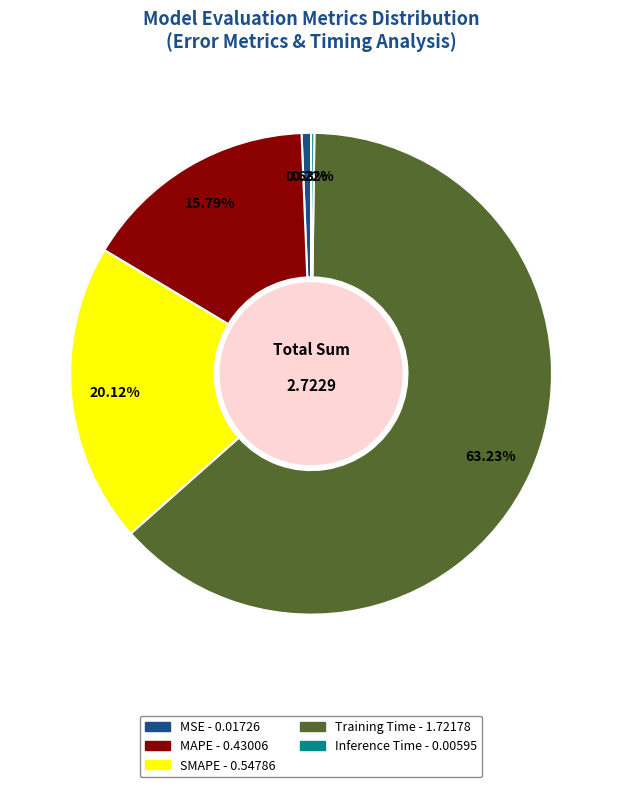

Which has a higher value, MAPE or SMAPE?

SMAPE